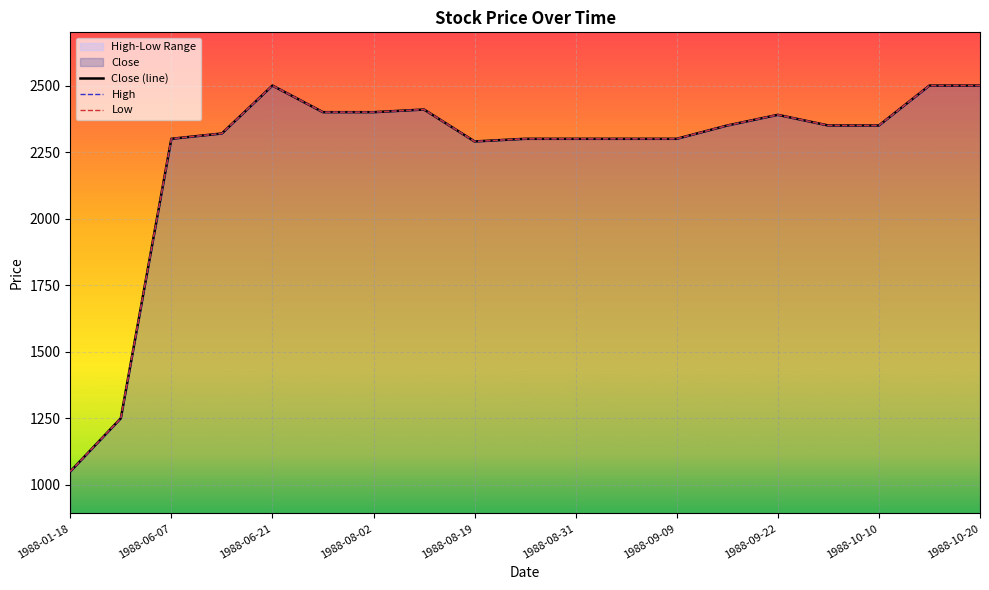

How many lines are shown in the chart?

3